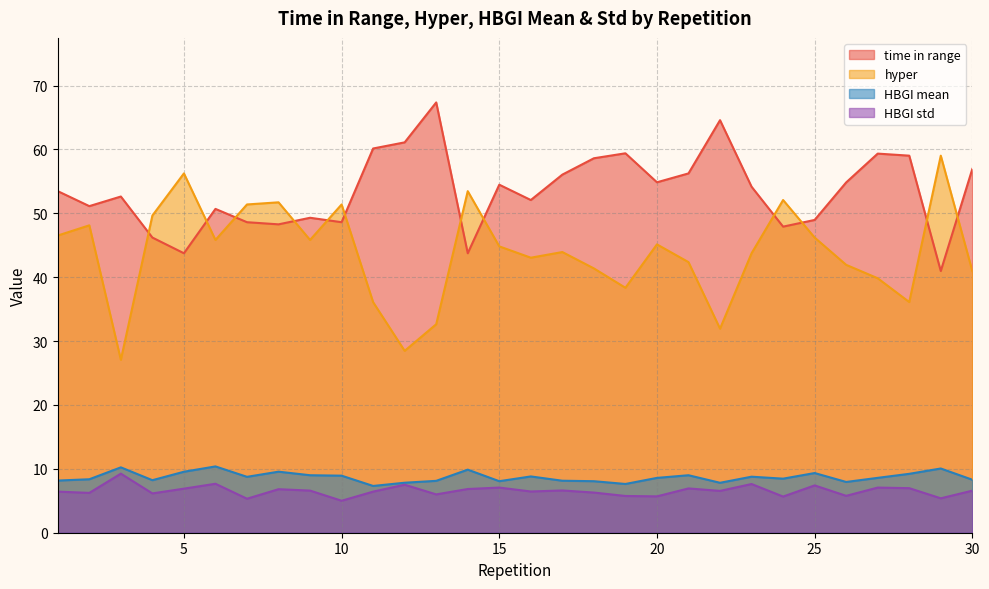

Where is the first local maximum for HBGI std?

3